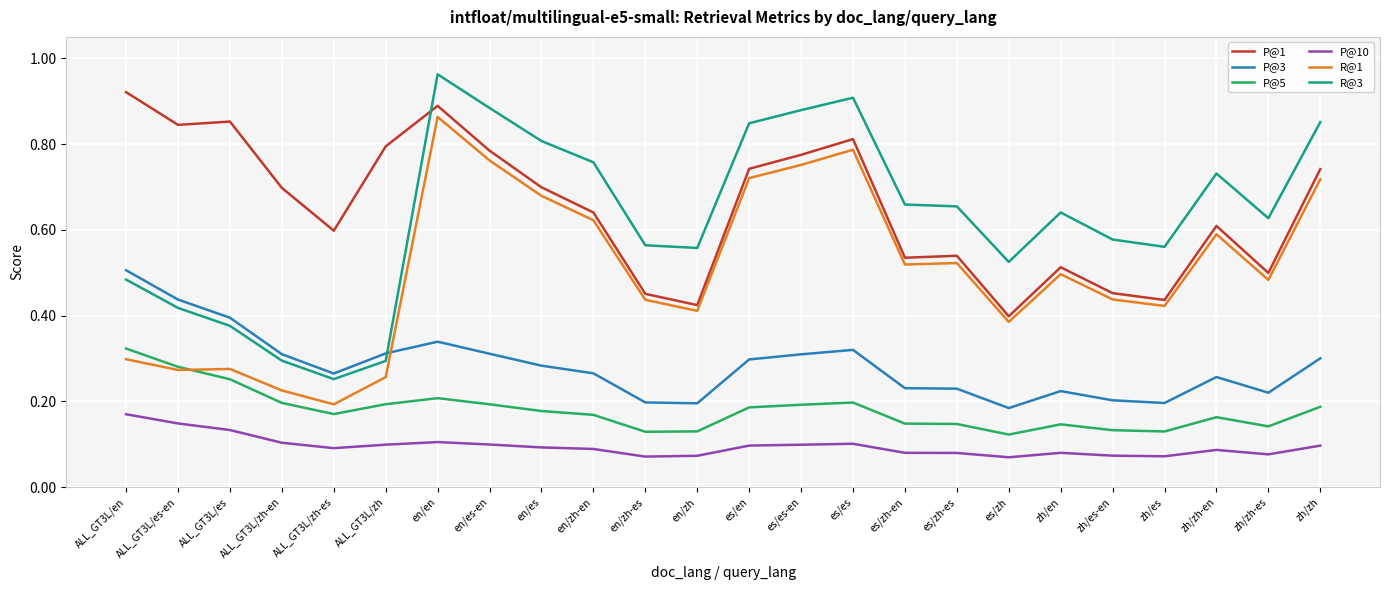

At how many categories does at least one series exceed 0?

24